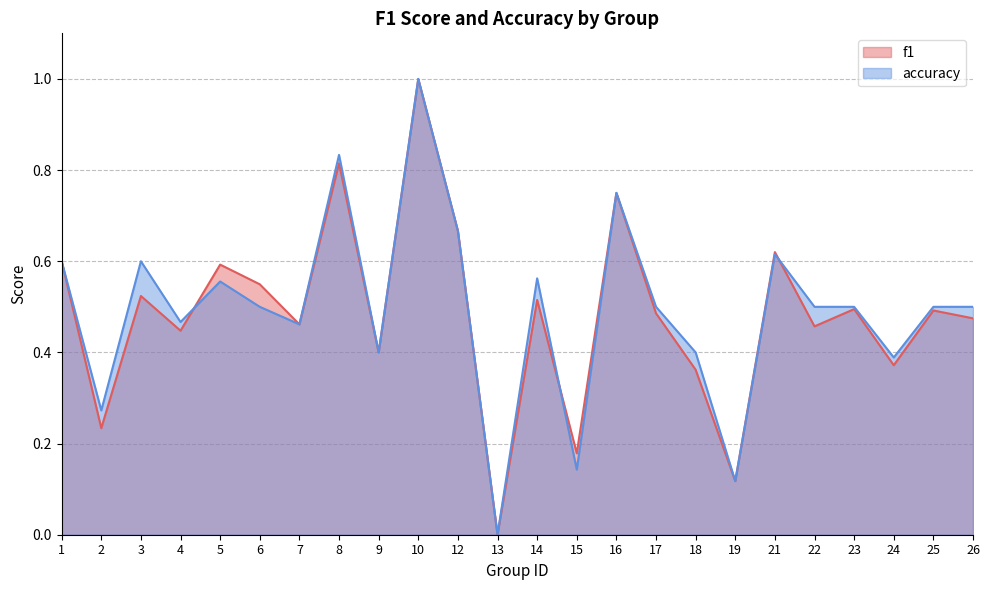

At how many categories does at least one series exceed 0?

23